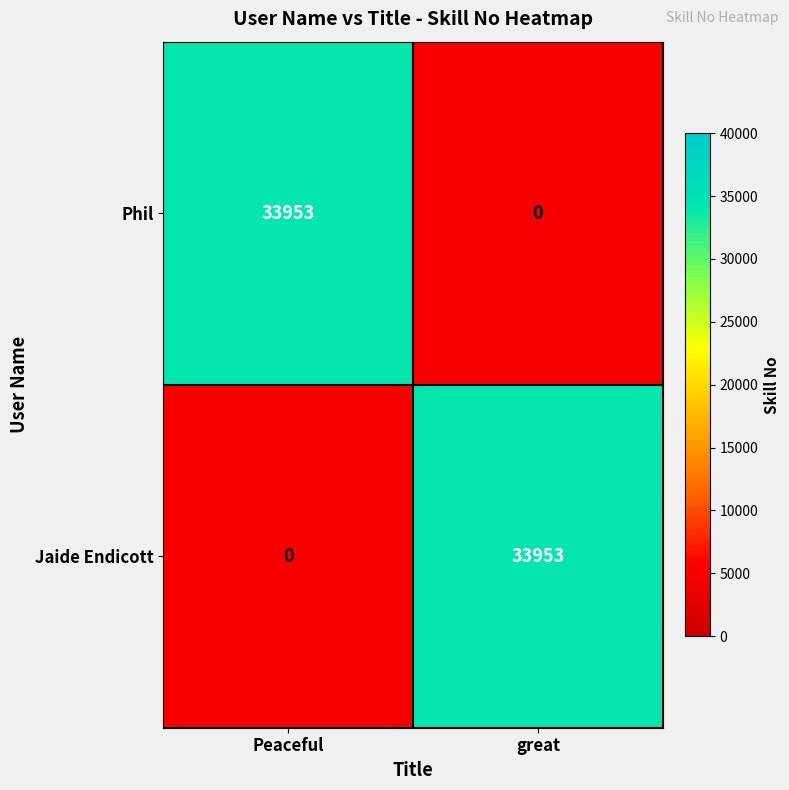

Is it true that Jaide Endicott equals -22273 at Peaceful?

False